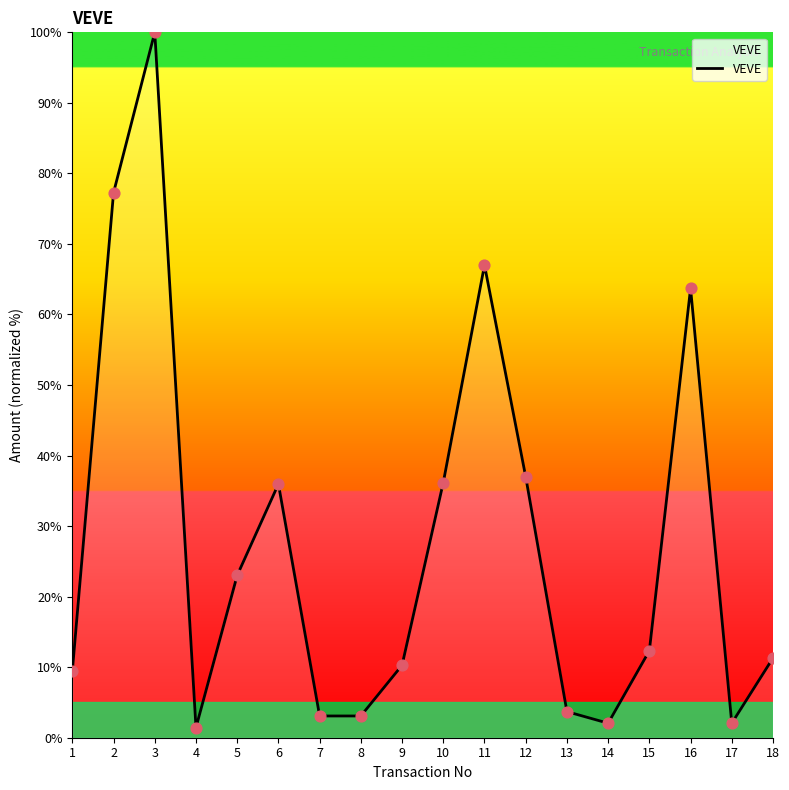

Between 2 and 12, which is larger?

2